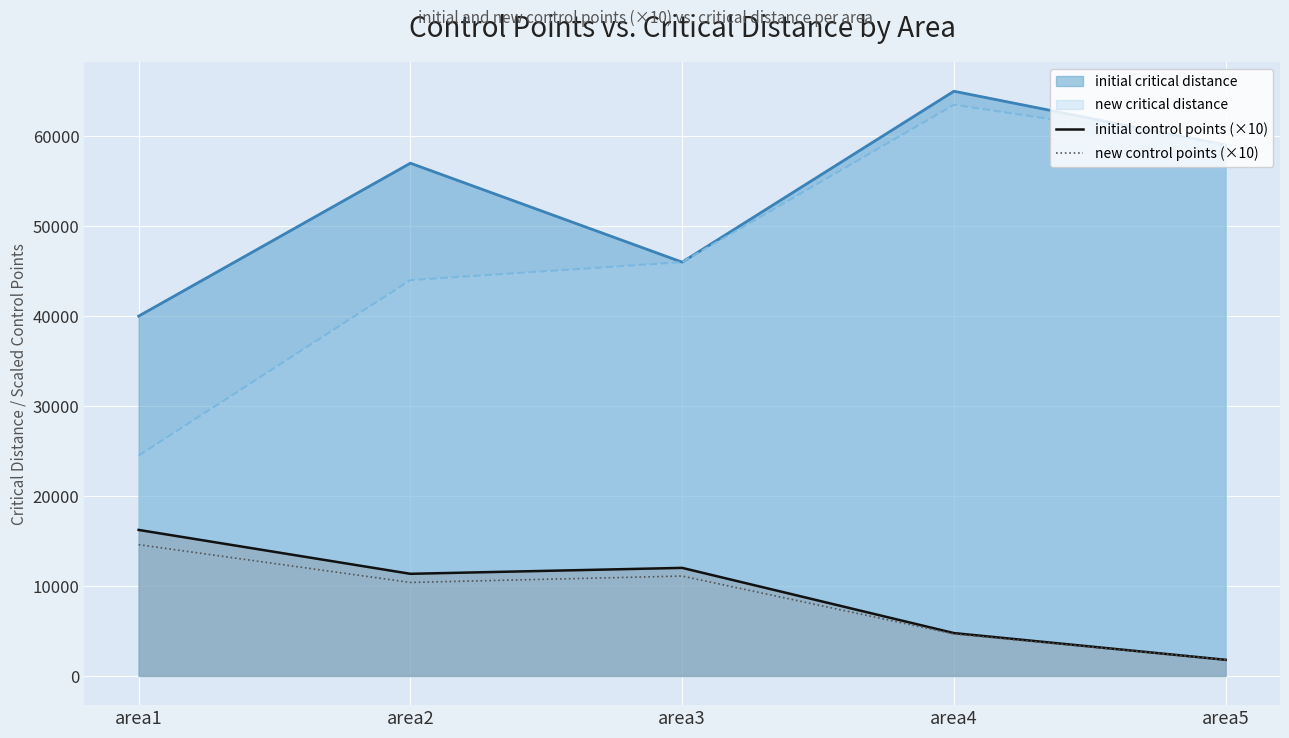

How many lines are shown in the chart?

4